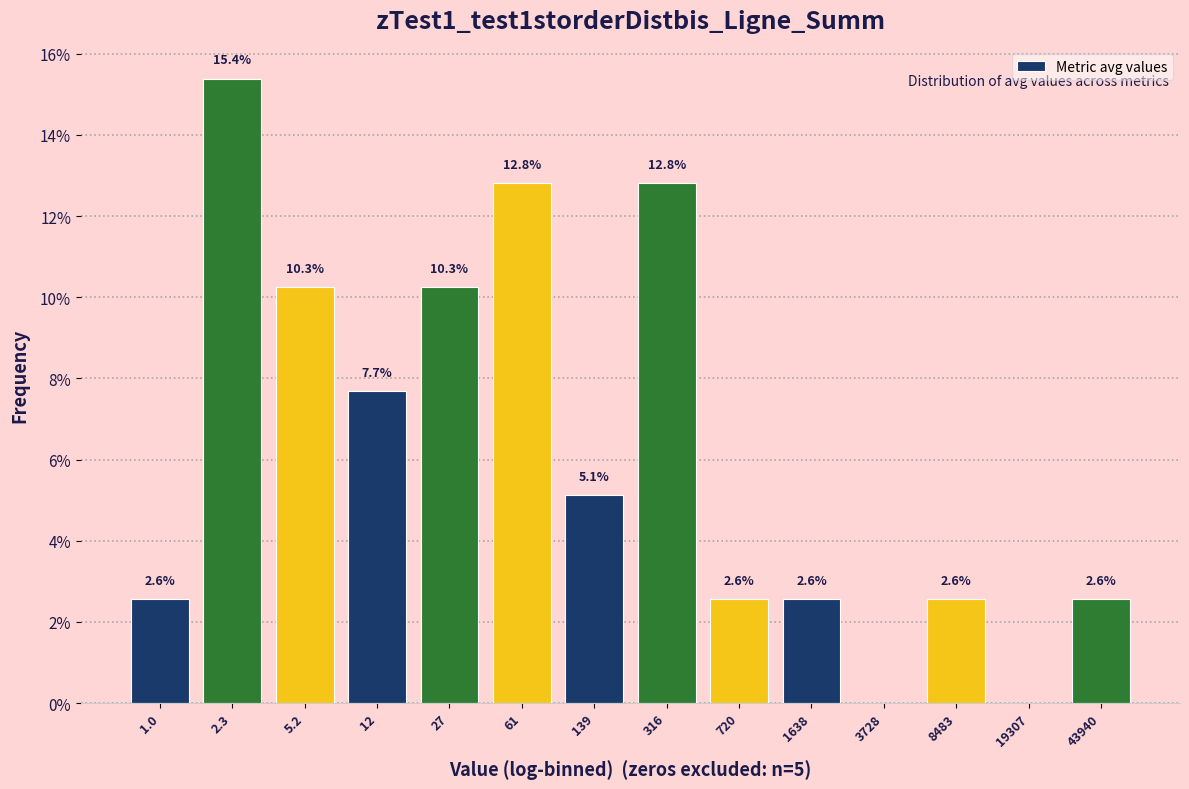

Reading left to right, extract all data points from this chart.

1.0=2.6	2.3=15.4	5.2=10.3	12=7.7	27=10.3	61=12.8	139=5.1	316=12.8	720=2.6	1638=2.6	3728=0.0	8483=2.6	19307=0.0	43940=2.6